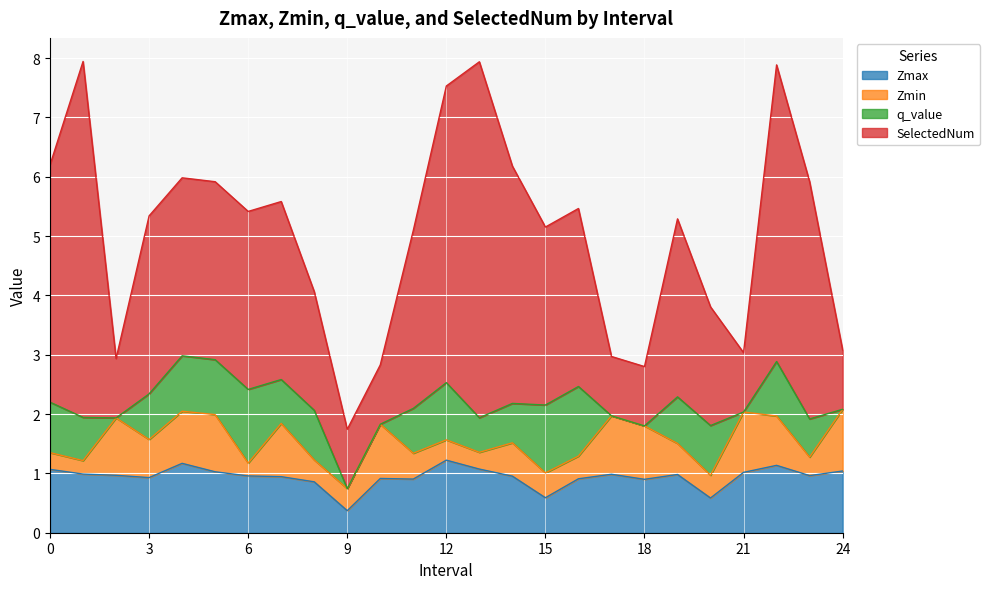

What are all the series names shown in the legend?

Zmax, Zmin, q_value, SelectedNum